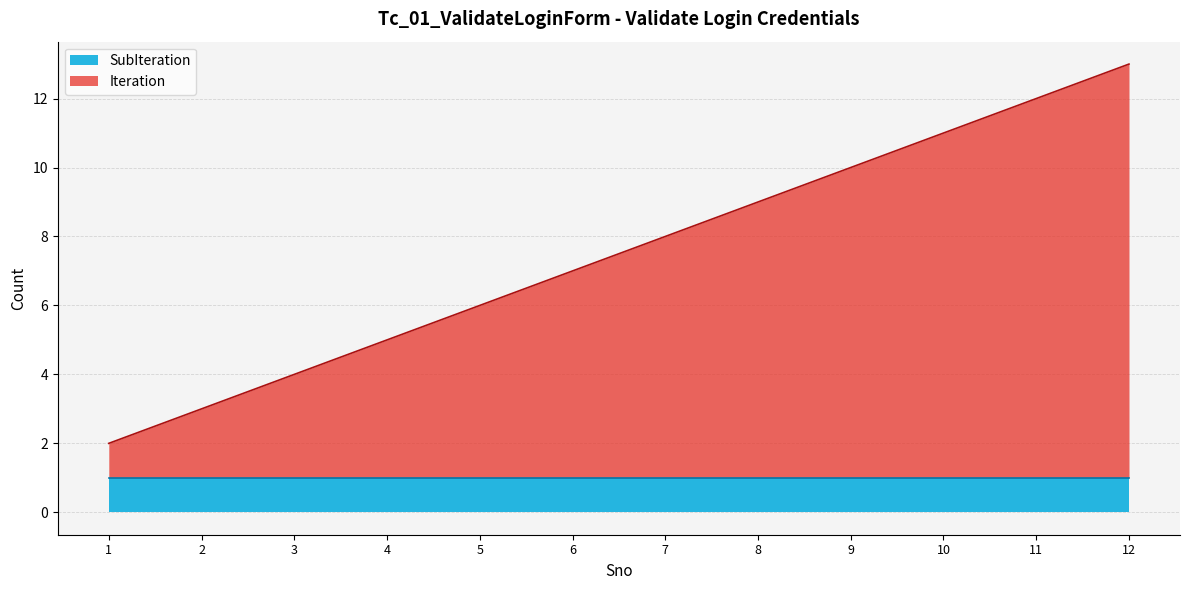

Reading left to right, what are all the values shown in this chart?

2	3	4	5	6	7	8	9	10	11	12	13